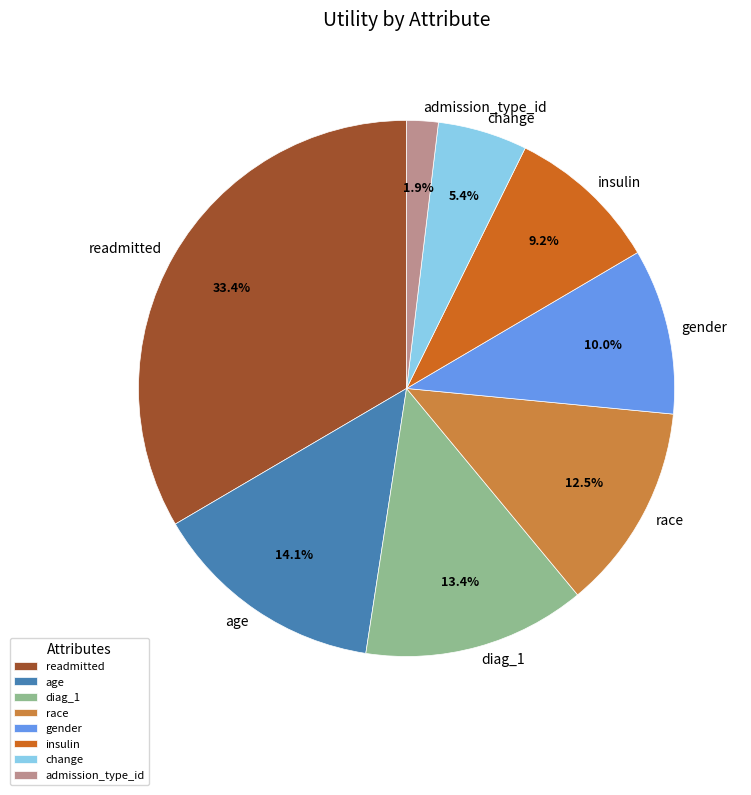

The admission_type_id slice represents 2% of the pie. True or false?

True